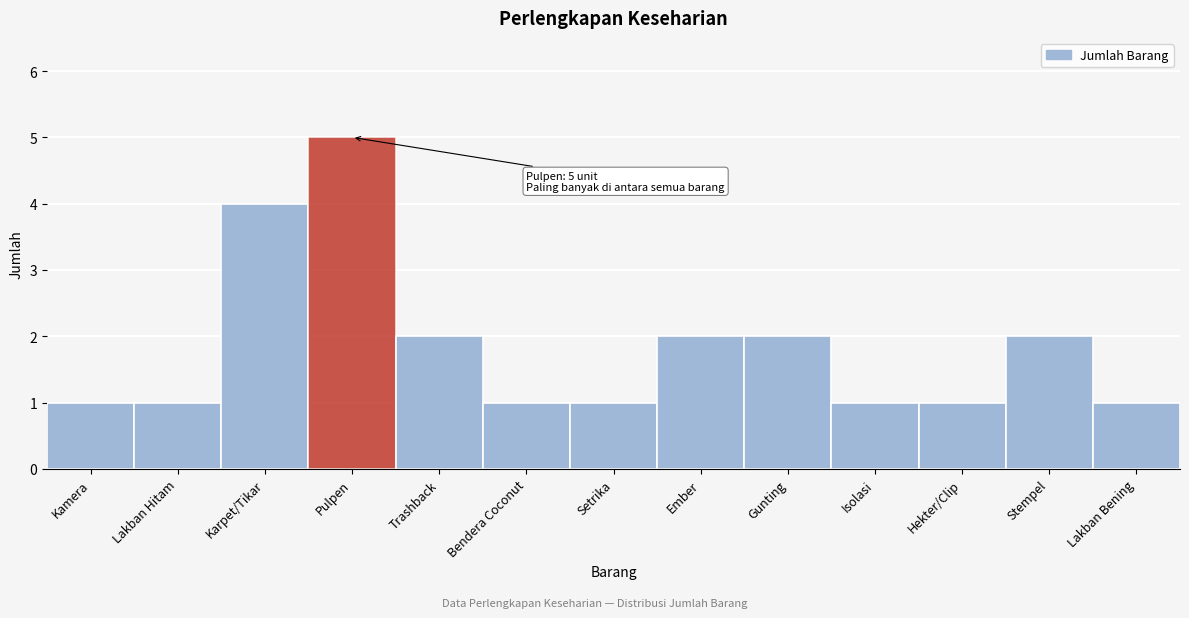

Reading left to right, extract all data points from this chart.

Kamera=1	Lakban Hitam=1	Karpet/Tikar=4	Pulpen=5	Trashback=2	Bendera Coconut=1	Setrika=1	Ember=2	Gunting=2	Isolasi=1	Hekter/Clip=1	Stempel=2	Lakban Bening=1